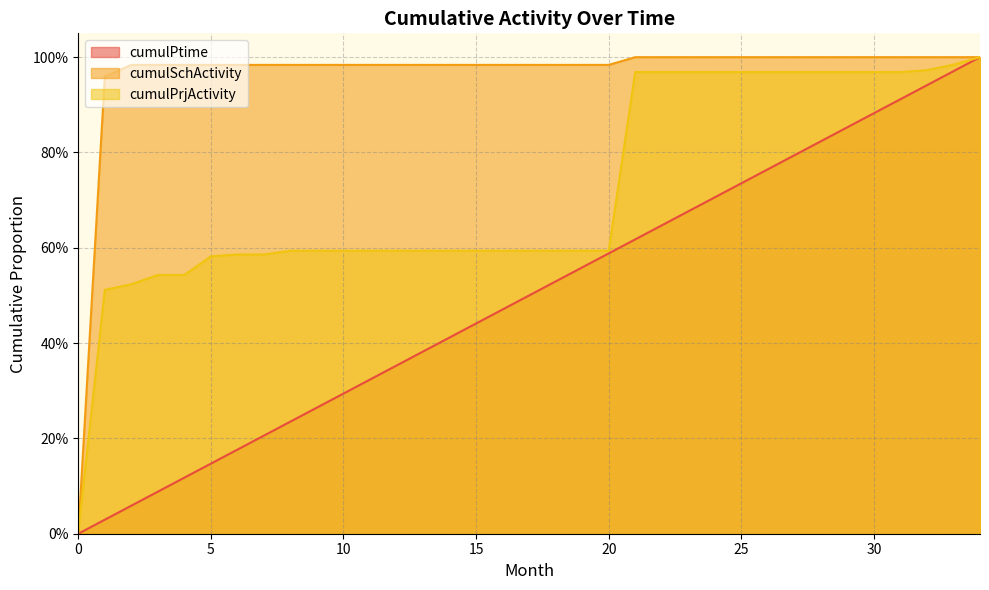

Which series ends up on top after the final intersection of cumulPrjActivity and cumulSchActivity?

cumulSchActivity